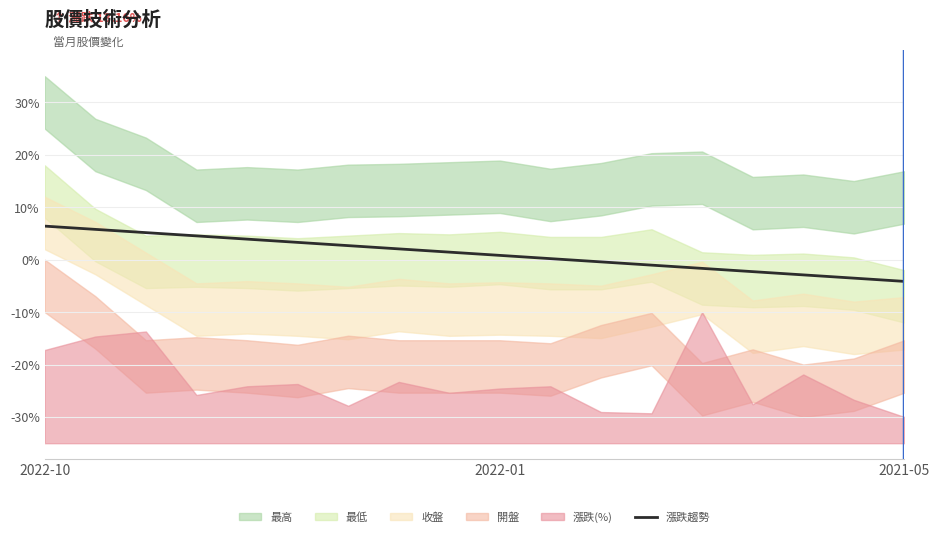

The chart shows a value of 2.7 at 6. True or false?

True